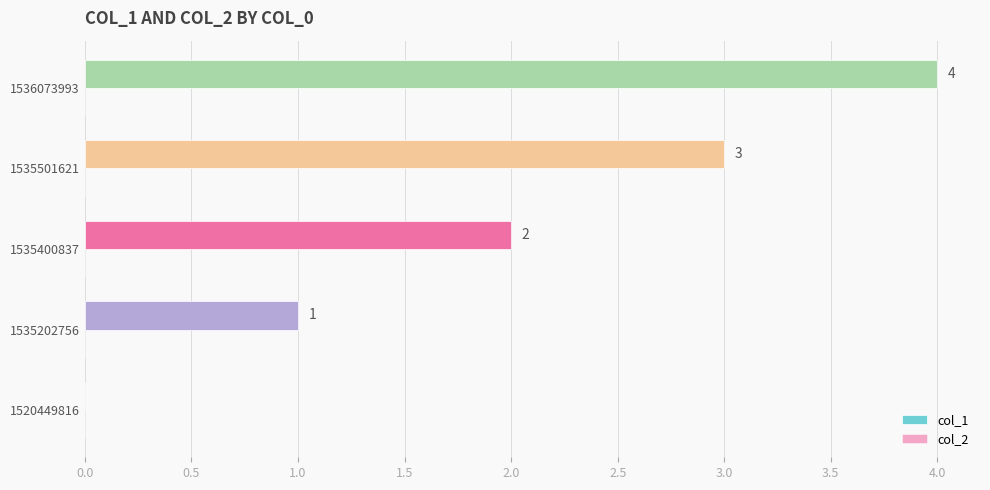

What is the change in value from 1520449816 to 1535501621?

+3